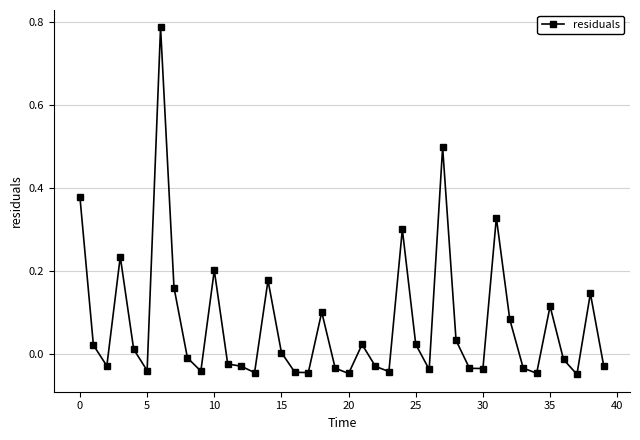

What is the difference between the second highest and second lowest values?

0.5